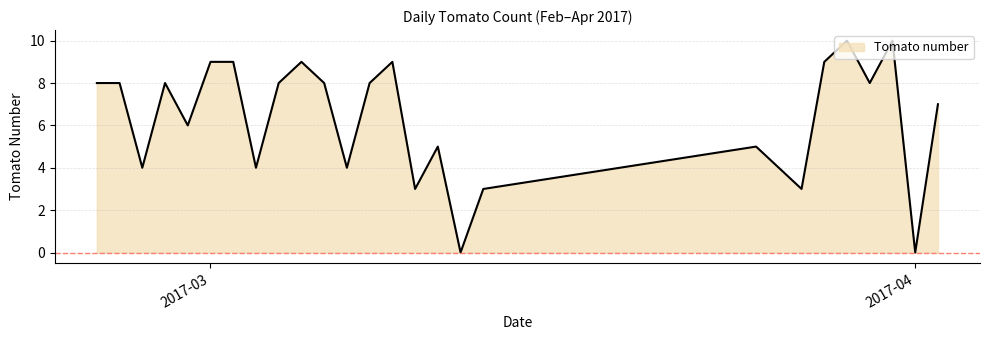

What is the maximum value shown in the chart?

10